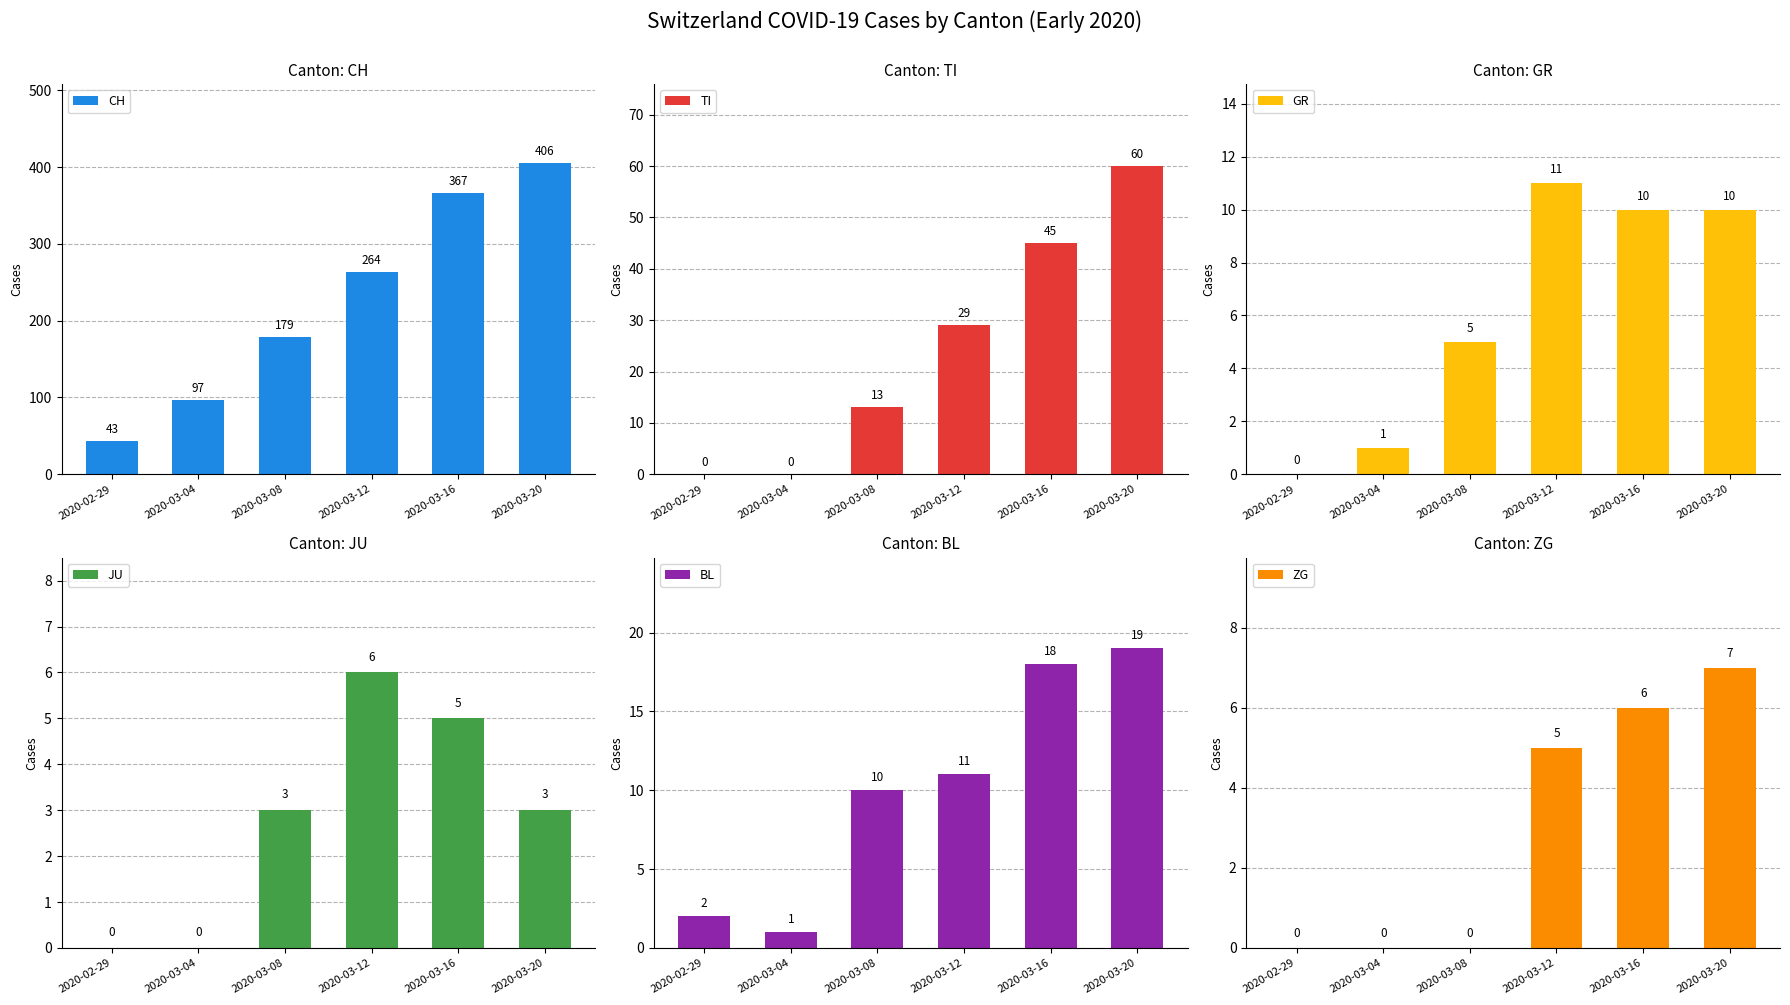

At 2020-03-20, list the series in order from largest to smallest.

CH, TI, BL, GR, ZG, JU